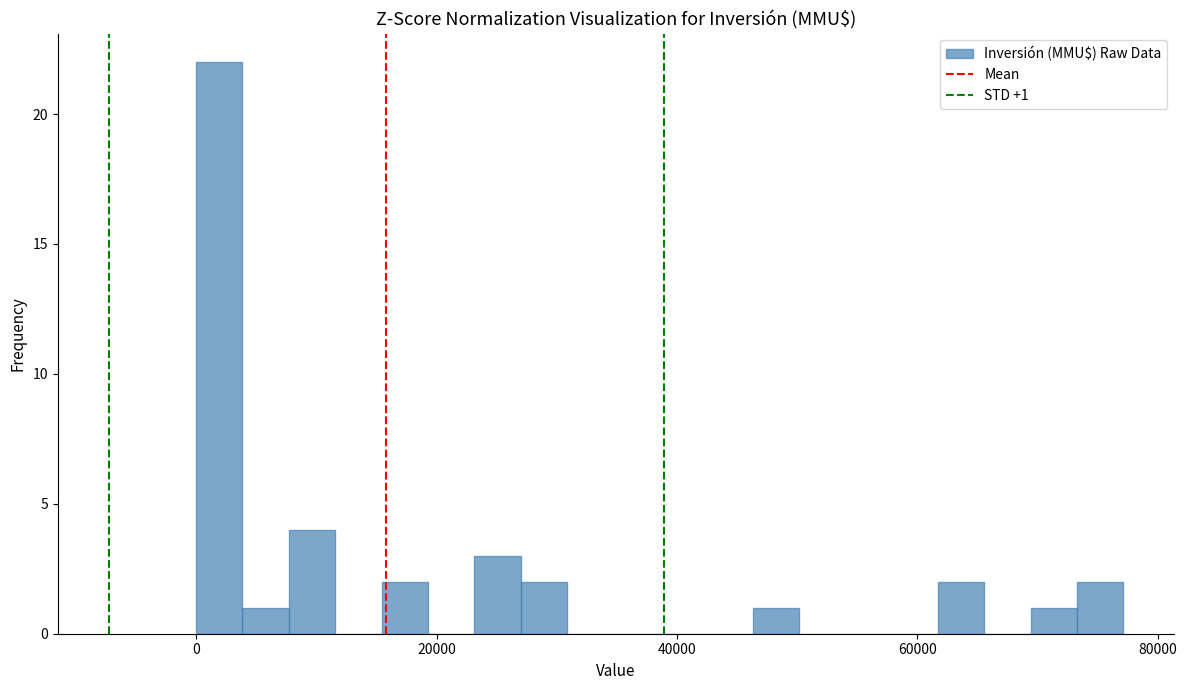

Read against the x-axis, roughly where is the centre of the tallest bar?

2000